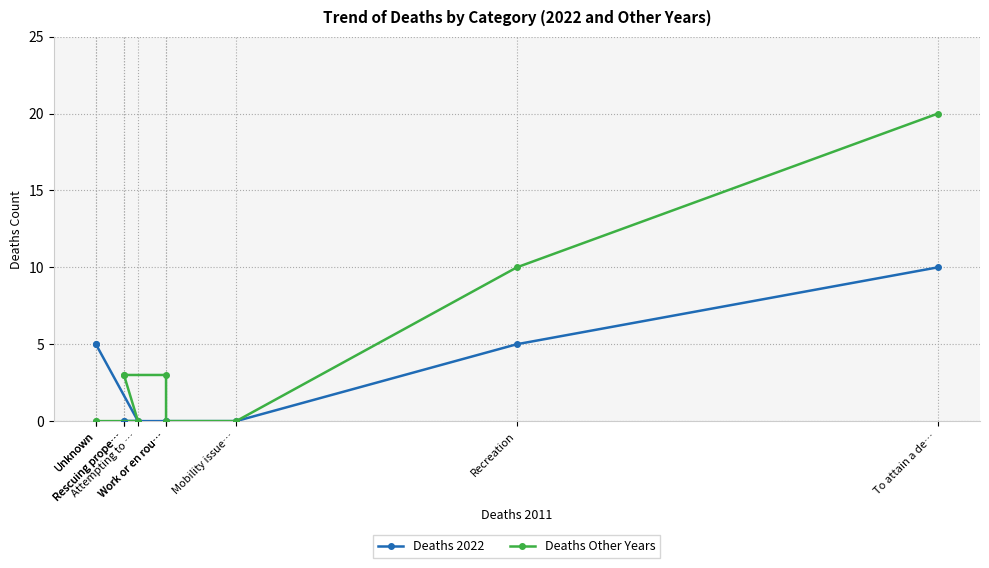

At Mobility issue…, list the series in order from largest to smallest.

Deaths 2022, Deaths Other Years